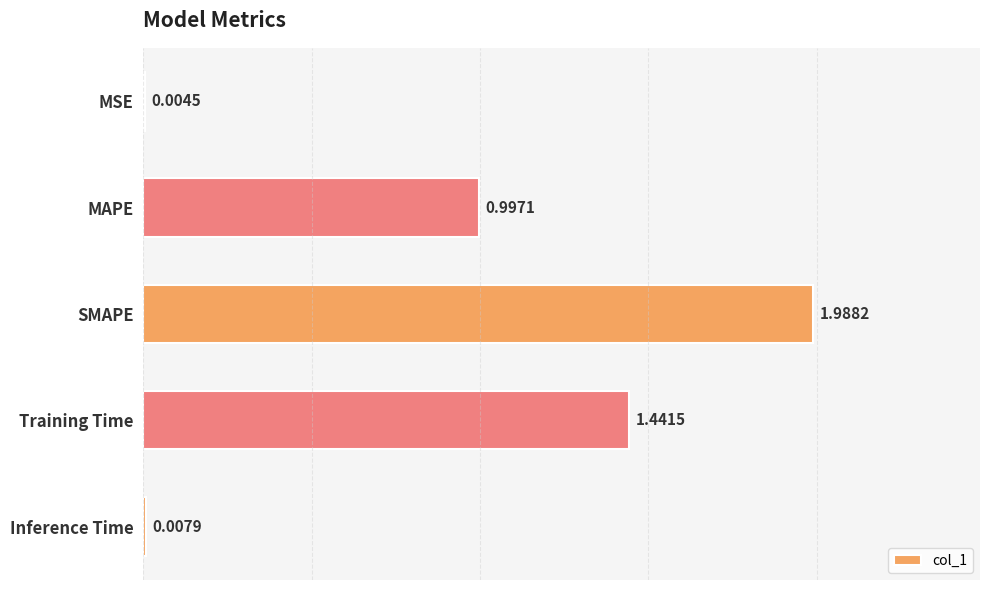

At which label is the value closest to 0?

MSE